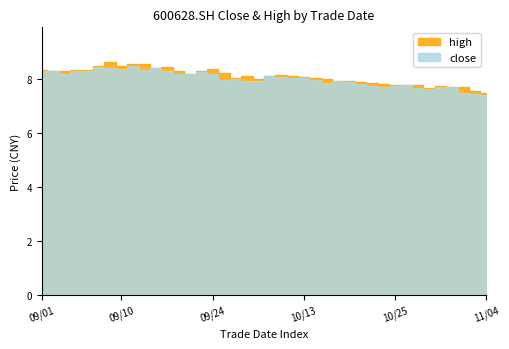

What is the maximum value shown in the chart?

8.6